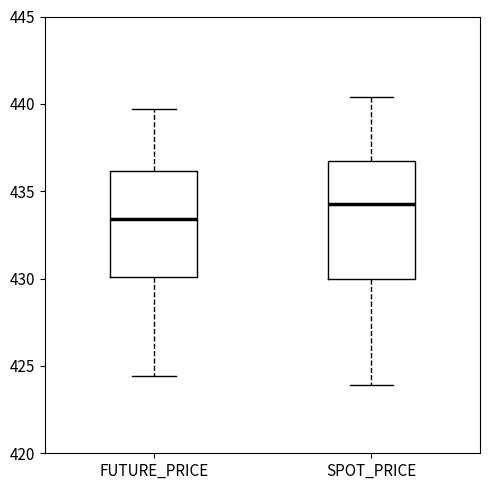

Which box is the tallest, from its lower edge to its upper edge?

SPOT_PRICE